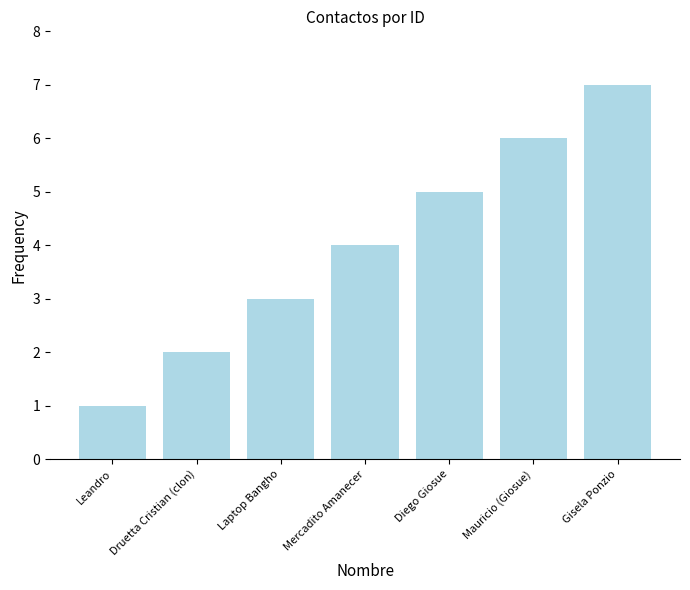

What is the minimum value shown in the chart?

1